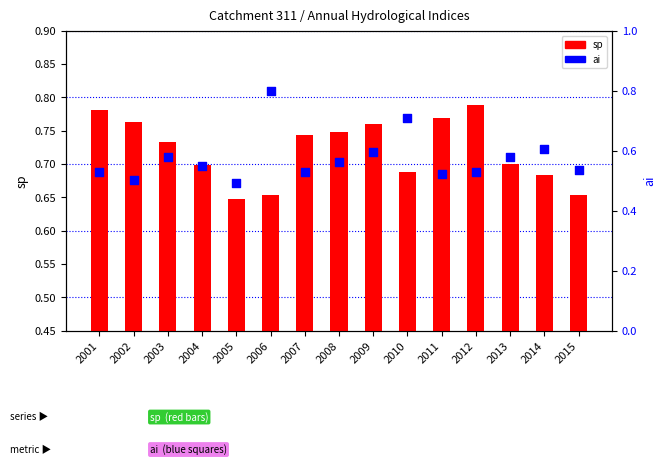

Is the value of sp at 2012 greater than the value of ai at 2009?

Yes